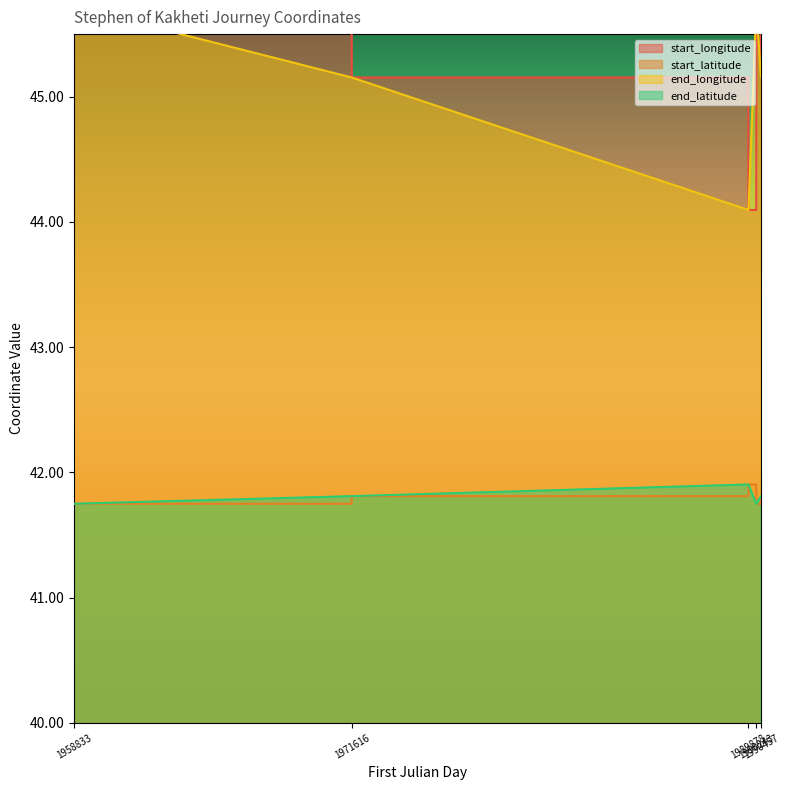

Reading left to right, list all the values displayed in this chart.

start_longitude: 45.7	45.7	45.2	45.2	44.1	44.1	45.7	45.7	45.2
start_latitude: 41.8	41.8	41.8	41.8	41.9	41.9	41.8	41.8	41.8
end_longitude: 45.7	45.2	45.2	44.1	44.1	45.7	45.7	45.2	45.2
end_latitude: 41.8	41.8	41.8	41.9	41.9	41.8	41.8	41.8	41.8